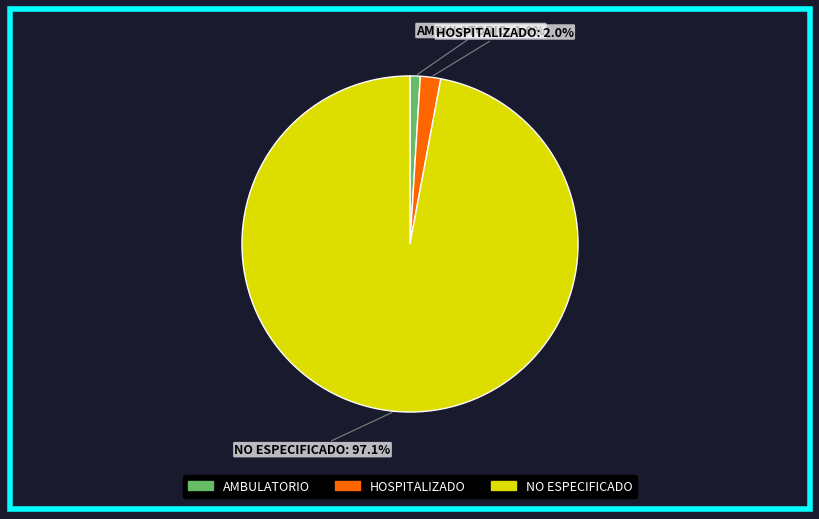

Between NO ESPECIFICADO and AMBULATORIO, which is larger?

NO ESPECIFICADO